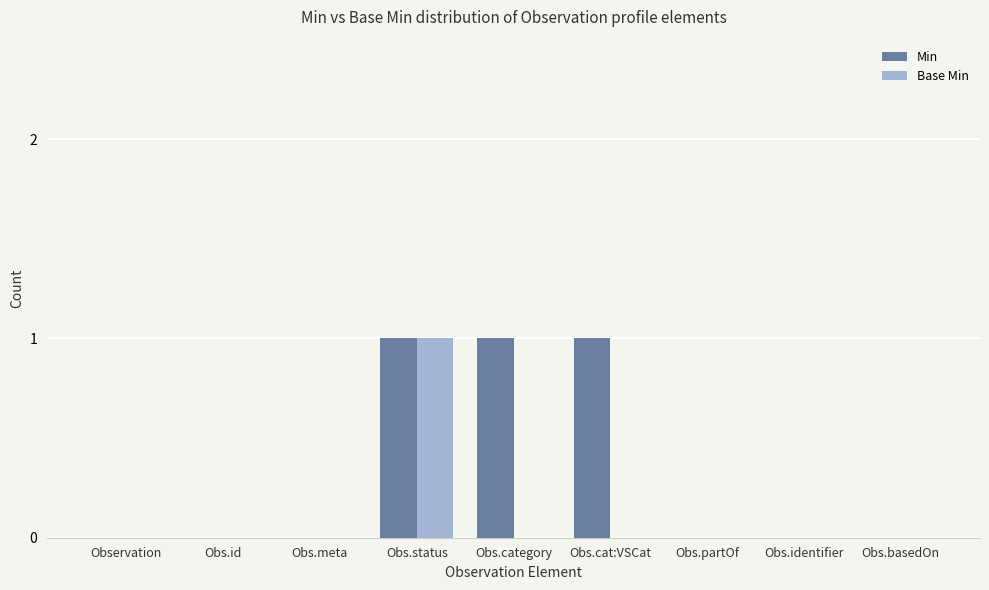

Is it true that Base Min equals -1 at Obs.partOf?

False